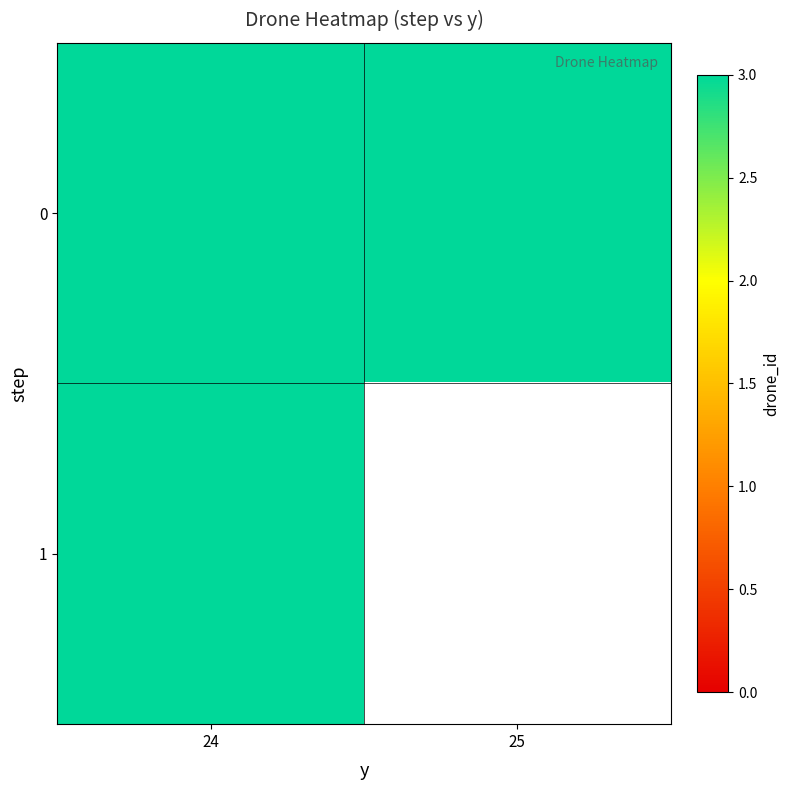

What is the greatest value displayed?

3